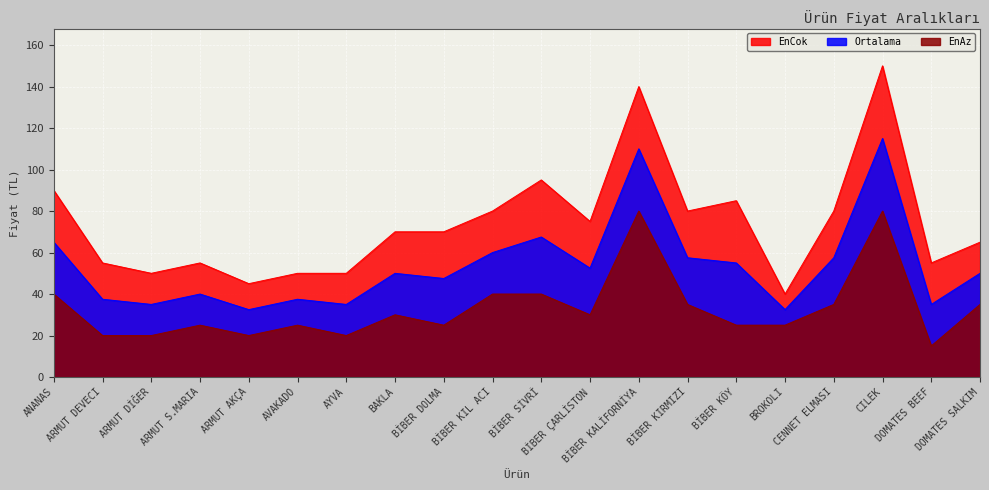

Which series has the largest total across all categories?

EnCok